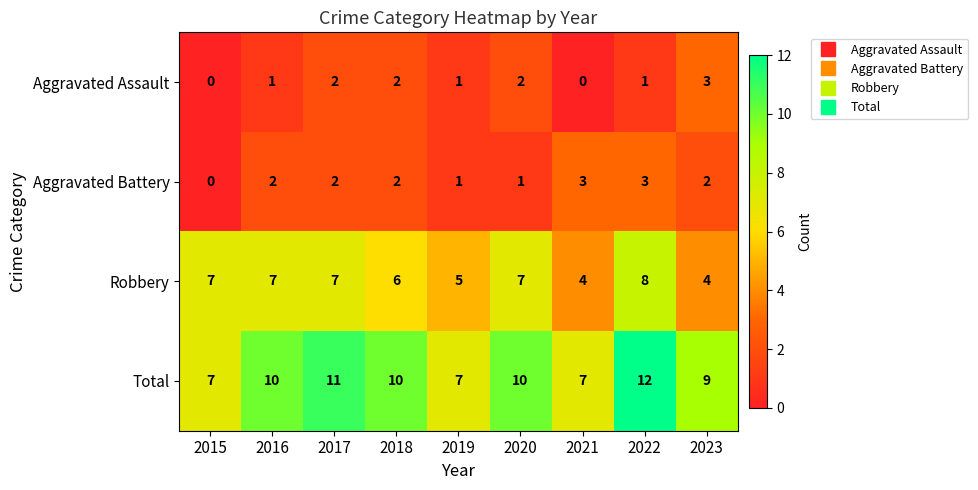

The value of Total at 2022 is 3. True or false?

False